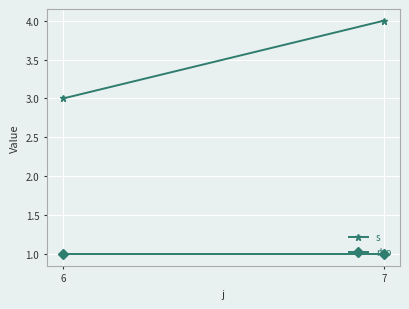

What is the sum of the s values at 7 and 6?

7